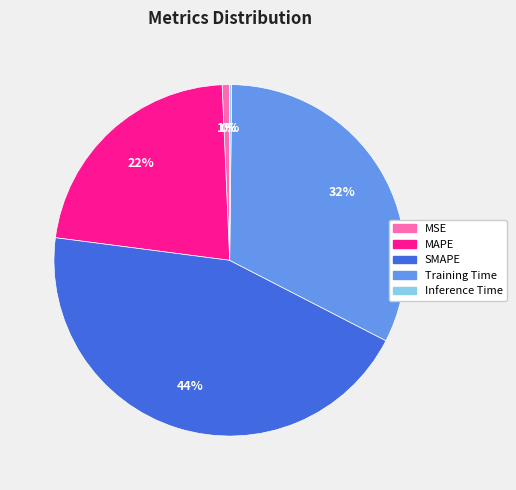

Is it true that SMAPE is 44% of the pie?

True